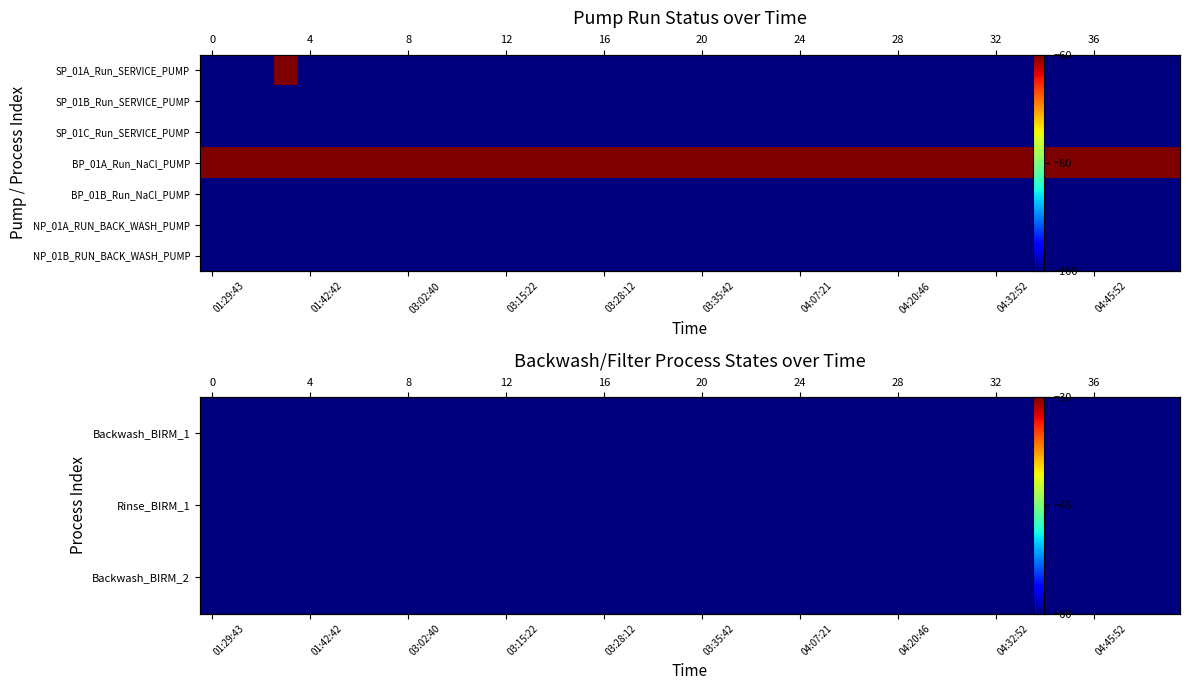

What is the total value across all series at 10?

-540